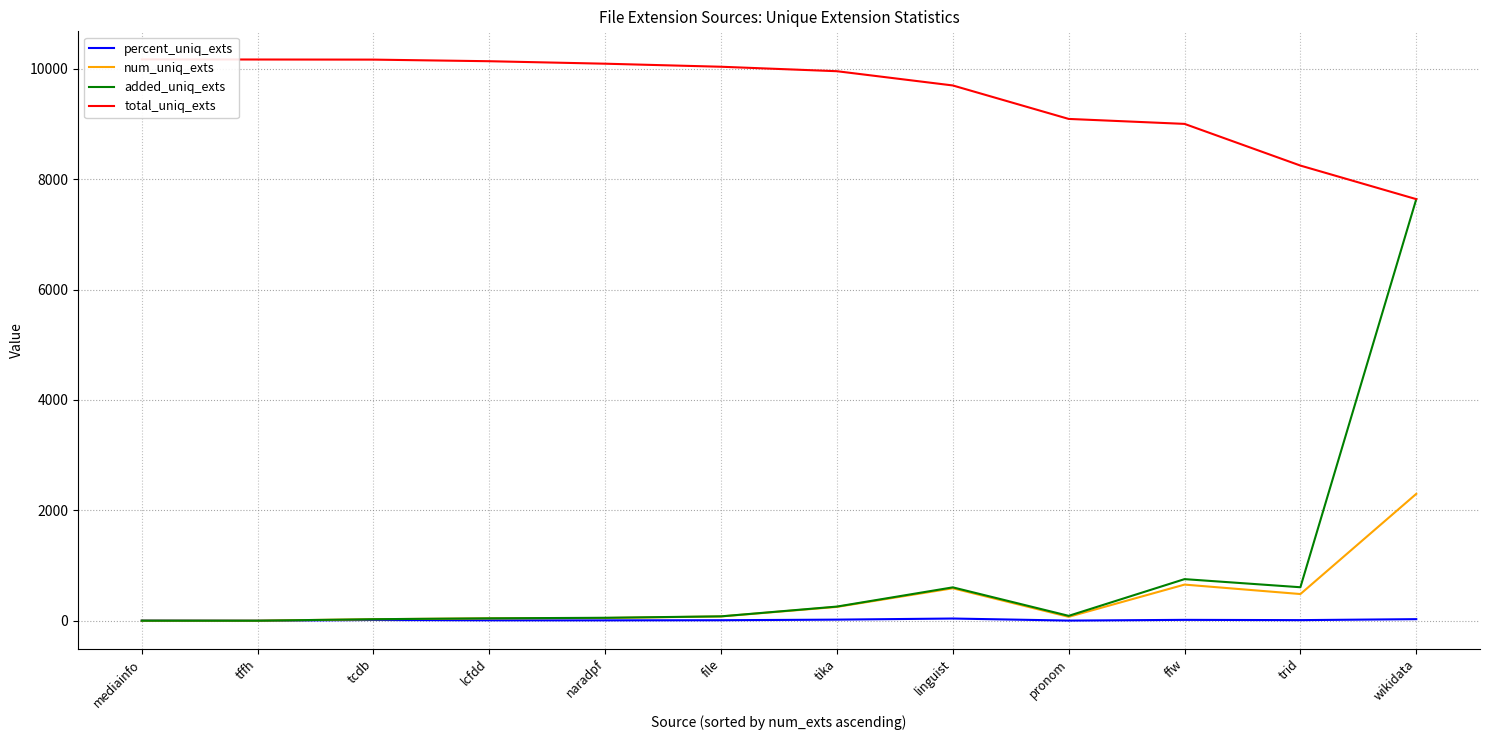

What are all the series names shown in the legend?

percent_uniq_exts, num_uniq_exts, added_uniq_exts, total_uniq_exts